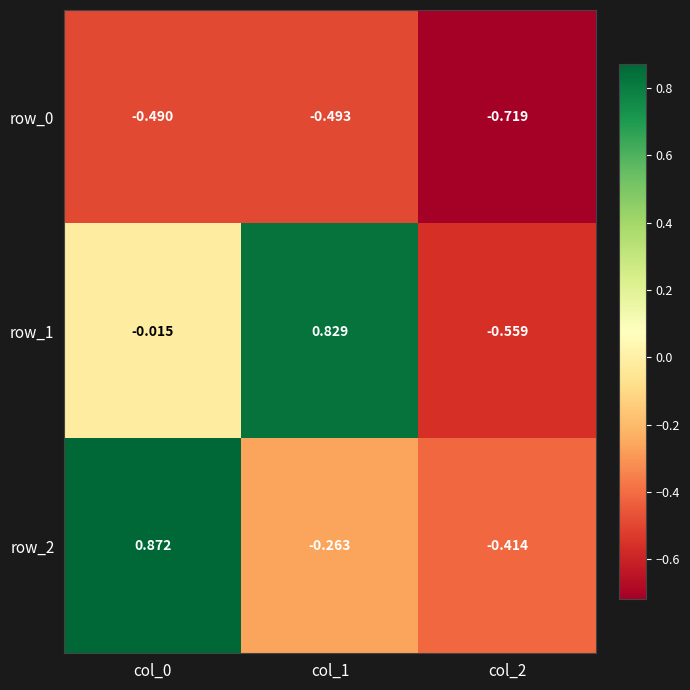

Is the value of row_2 at col_1 greater than the value of row_1 at col_1?

No